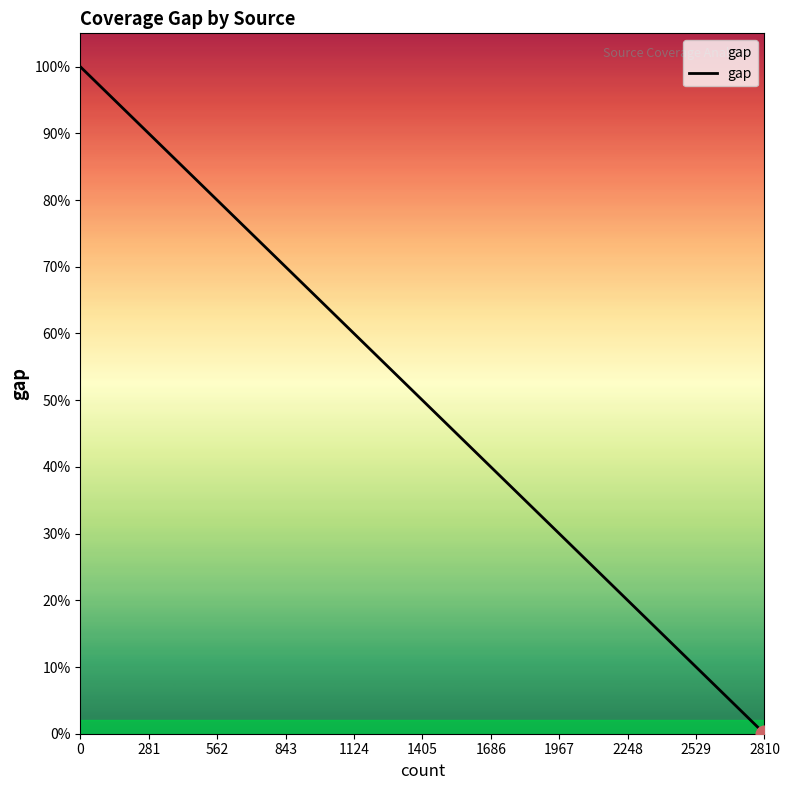

What is the value of the 8th point from the left?

2179